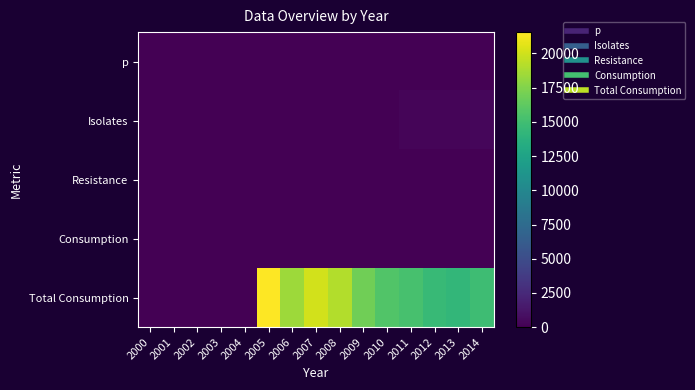

Which series has the largest total across all categories?

Total Consumption